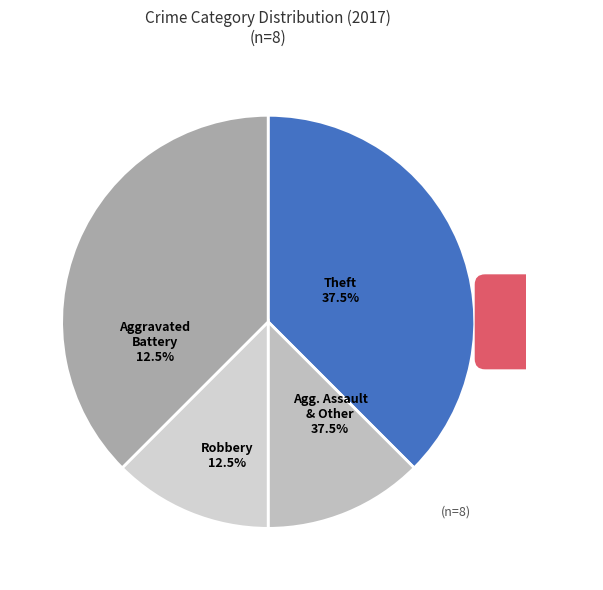

Is it true that Theft is 44% of the pie?

False